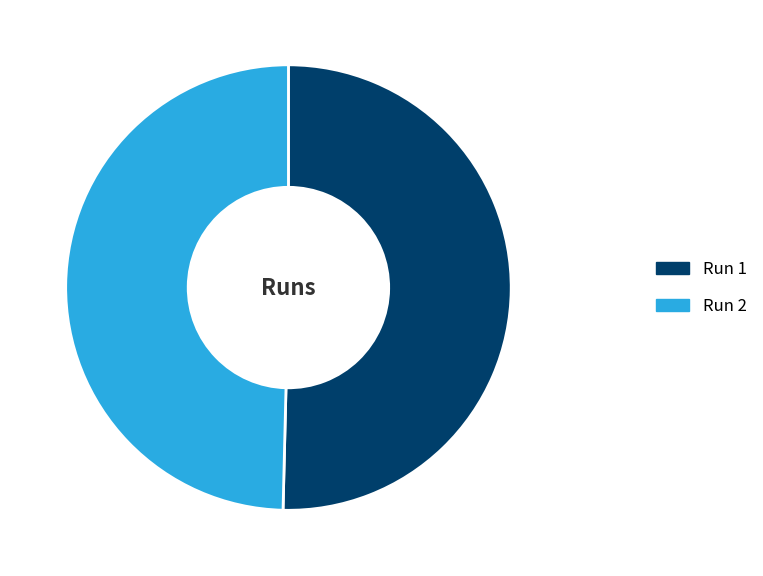

Combined, do Run 1 and Run 2 account for over 50%?

Yes